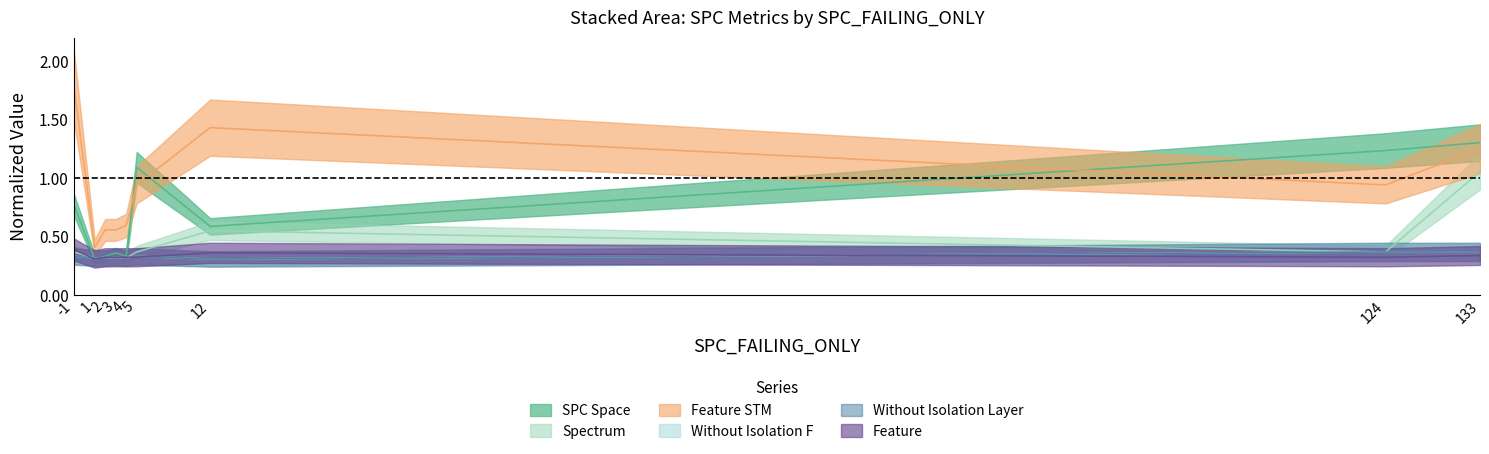

What are all the series names shown in the legend?

SPC_SPACE, SPECTRUM, FEATURE_STM, WITHOUT_ISOLATION_F, WITHOUT_ISOLATION_LAYER, FEATURE